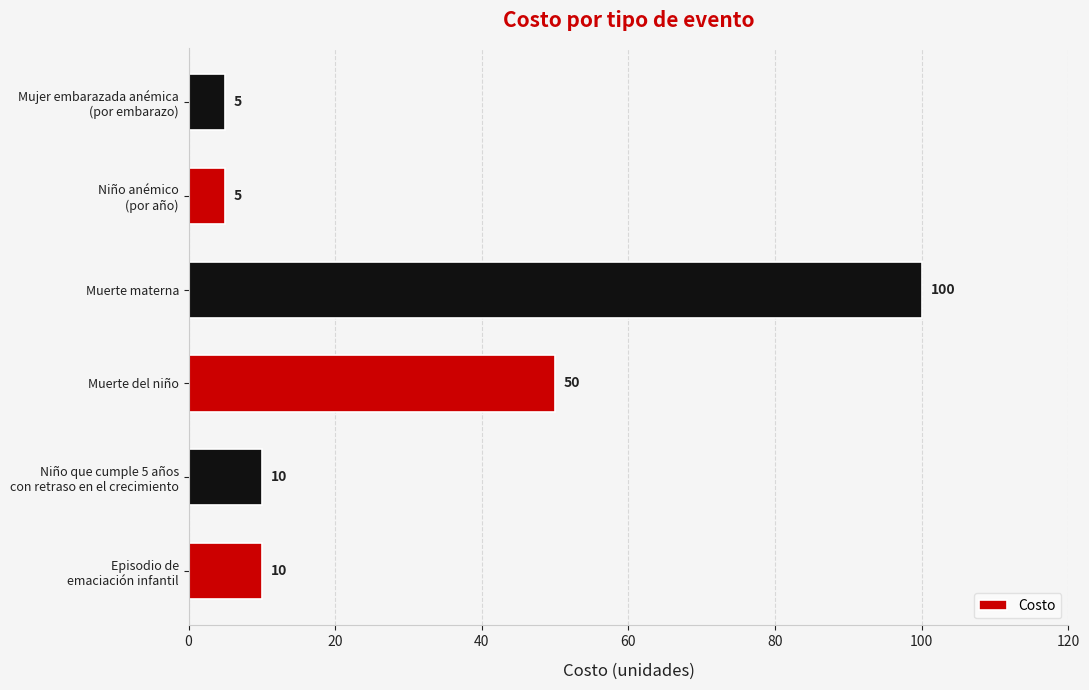

At which label is the value closest to 52?

Muerte del niño